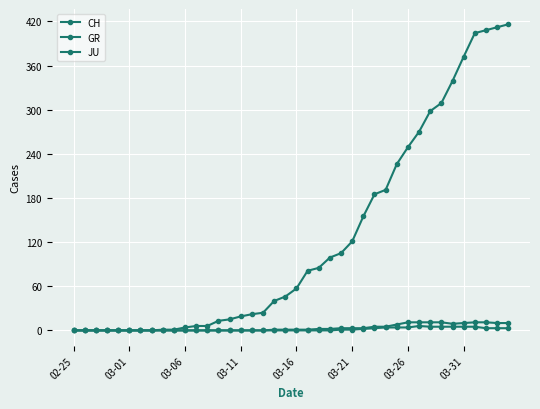

Is this an area chart (filled region under the line)?

No